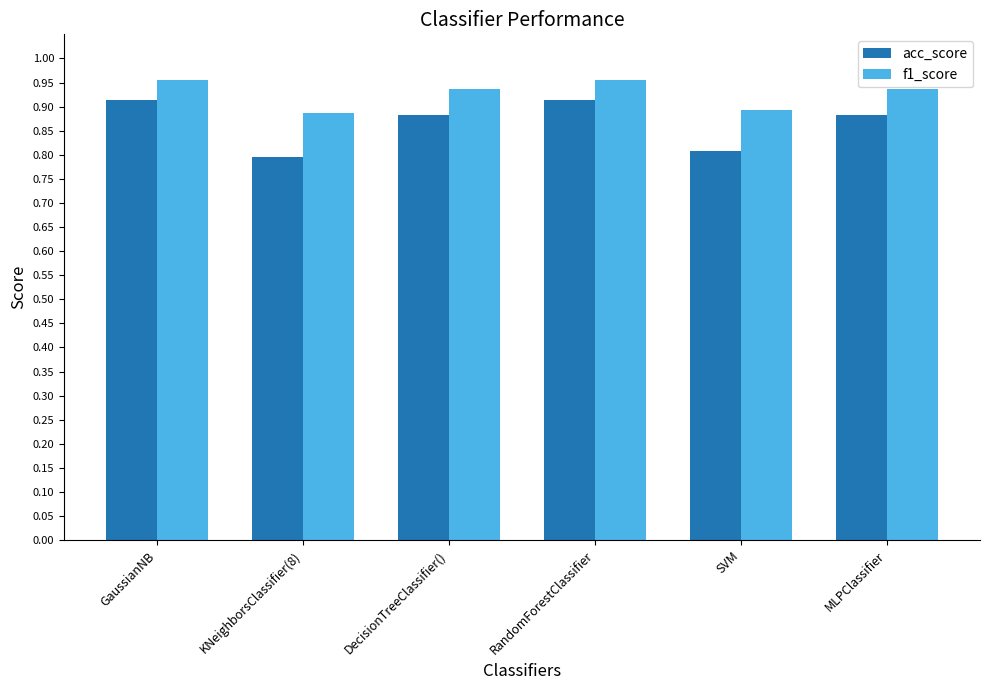

The acc_score series shows 0.9 at MLPClassifier. True or false?

True